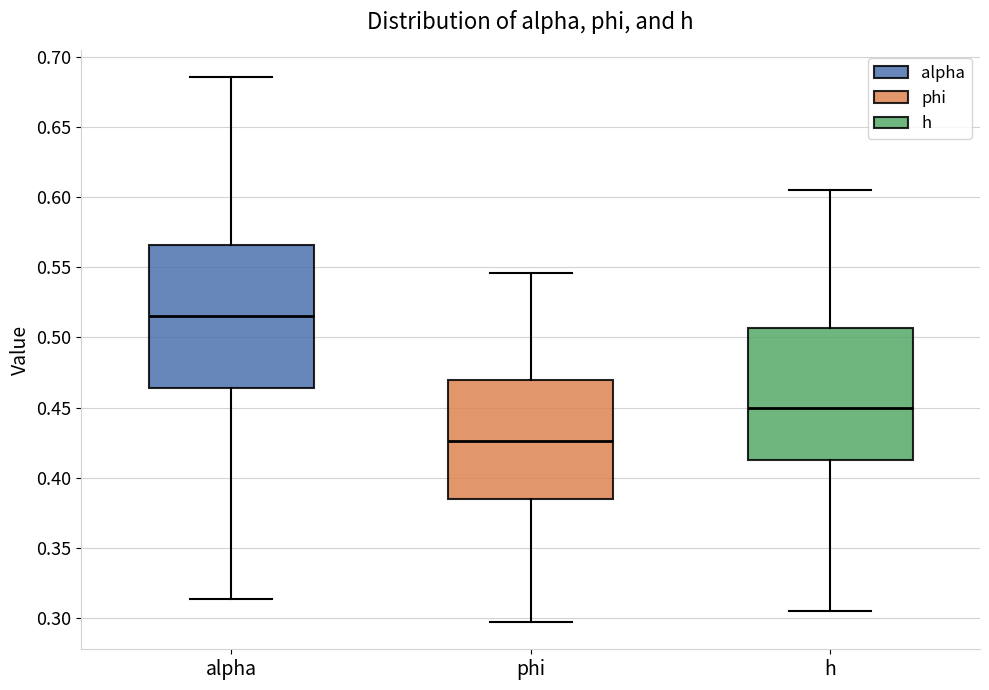

Where does the upper whisker of the box for h end on the y-axis? The values are not printed on the chart, so give them approximately, as read against the axis.

0.605